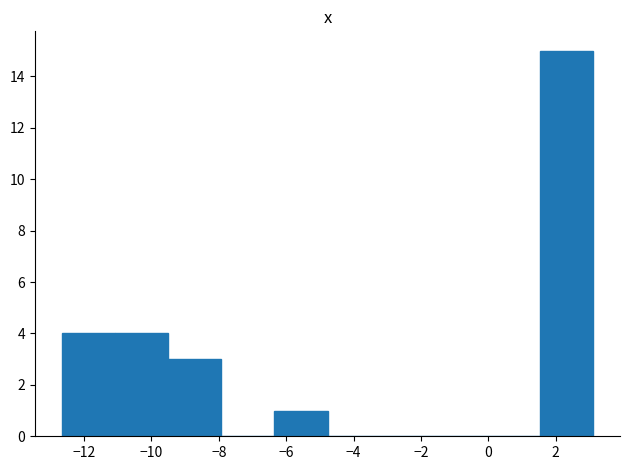

Reading left to right, transcribe this chart: for each bar, give the range it covers on the x-axis and its height. Neither the bar edges nor the heights are printed on the chart, so give them approximately, as read against the axes.

-12.6 to -11.0: 4
-11.0 to -9.6: 4
-9.6 to -8.0: 3
-8.0 to -6.4: 0
-6.4 to -4.8: 1
-4.8 to -3.2: 0
-3.2 to -1.6: 0
-1.6 to 0.0: 0
0.0 to 1.6: 0
1.6 to 3.2: 15